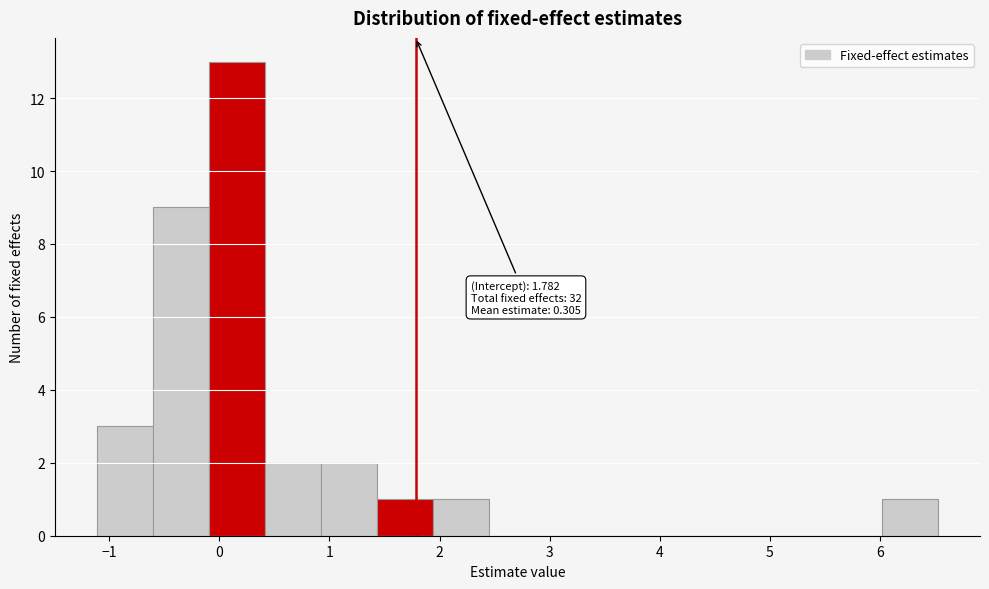

Over which range of the x-axis is the bar tallest?

-0.1 to 0.4